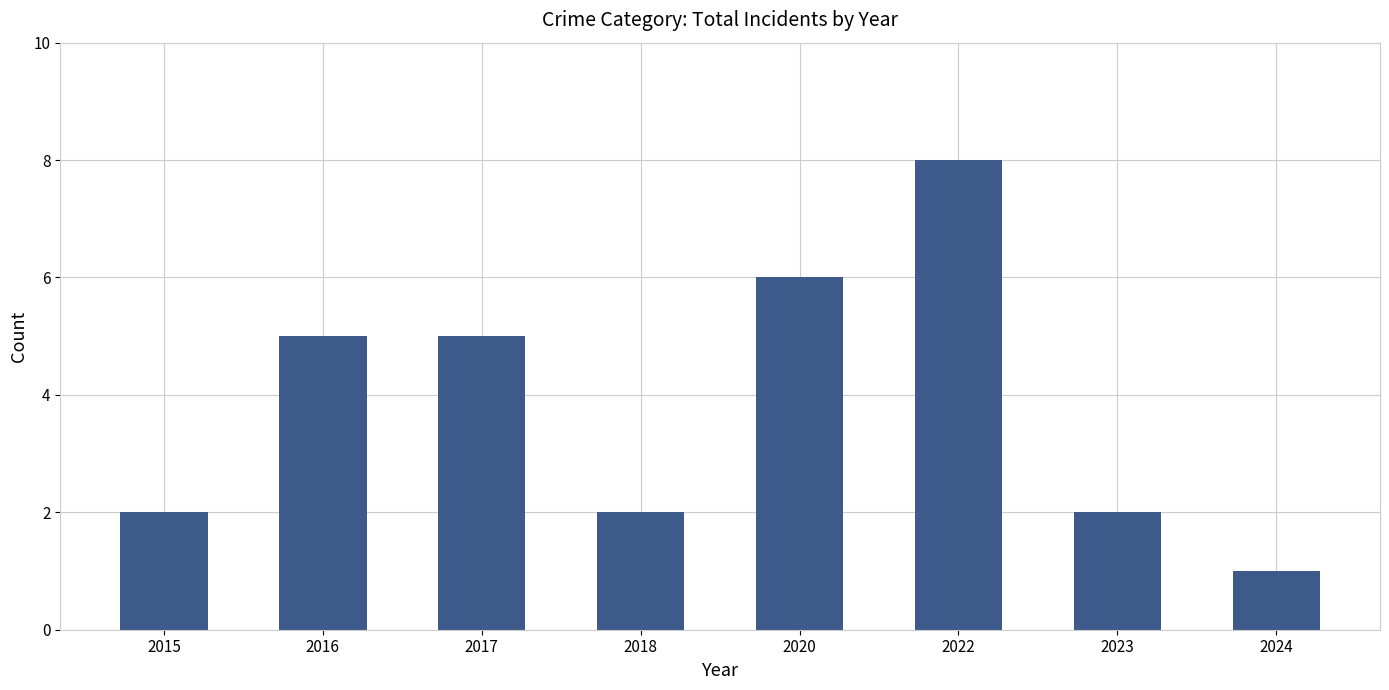

What is the value of the 7th bar from the left?

2